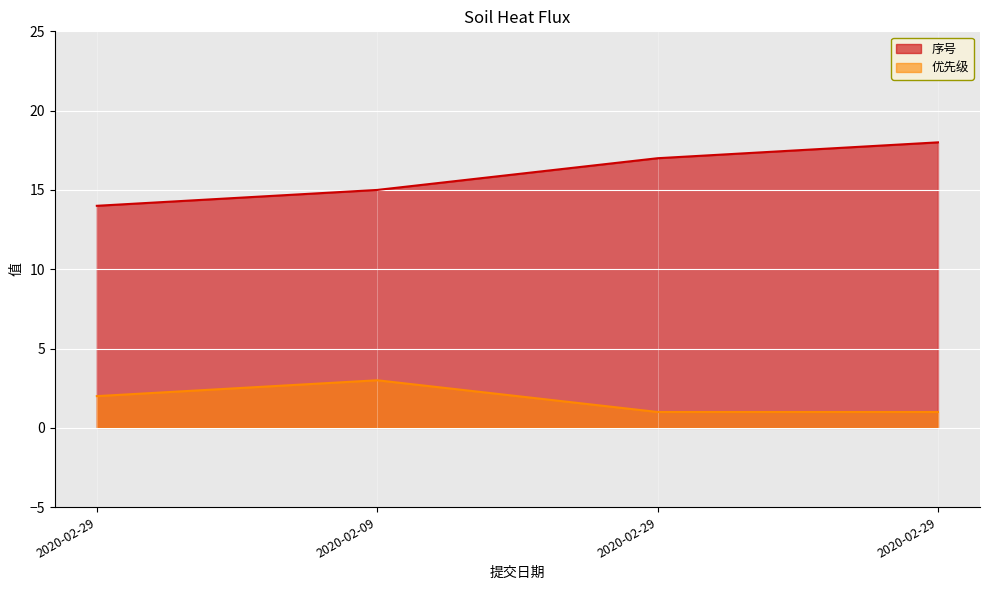

Rank the series by their average value, from highest to lowest.

序号, 优先级